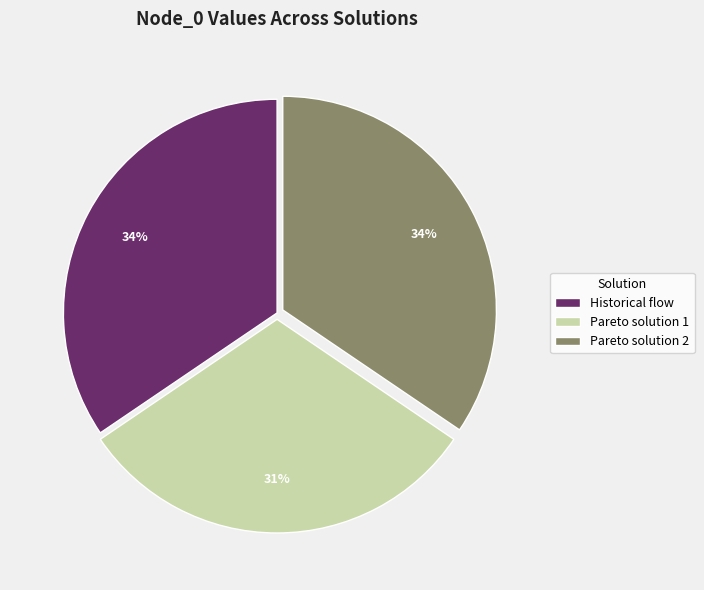

To the nearest percent, what is the difference between the Historical flow and Pareto solution 1 slice percentages?

3%